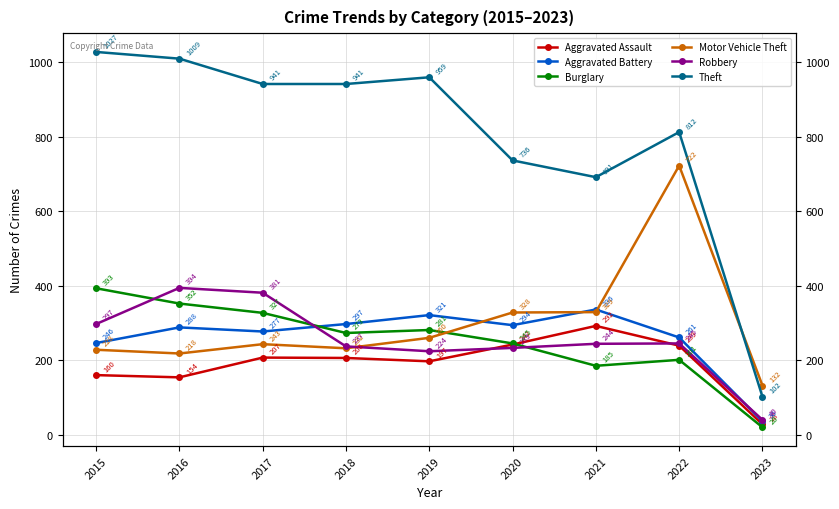

At how many categories does at least one series exceed 536?

8